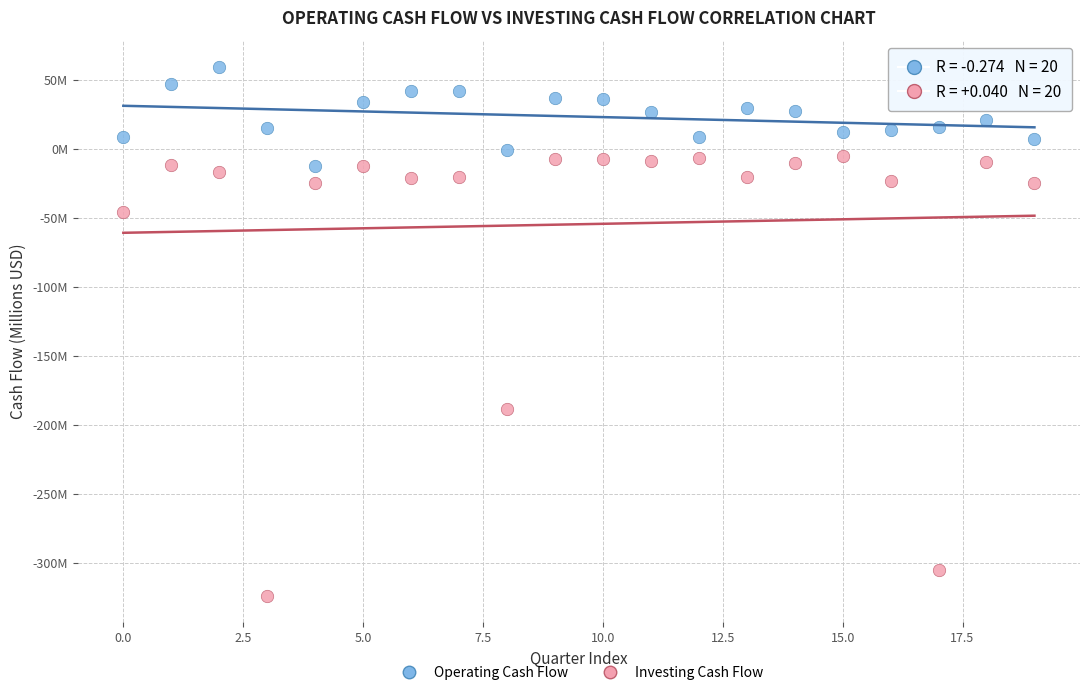

Which series has the widest spread of Y values?

Investing Cash Flow